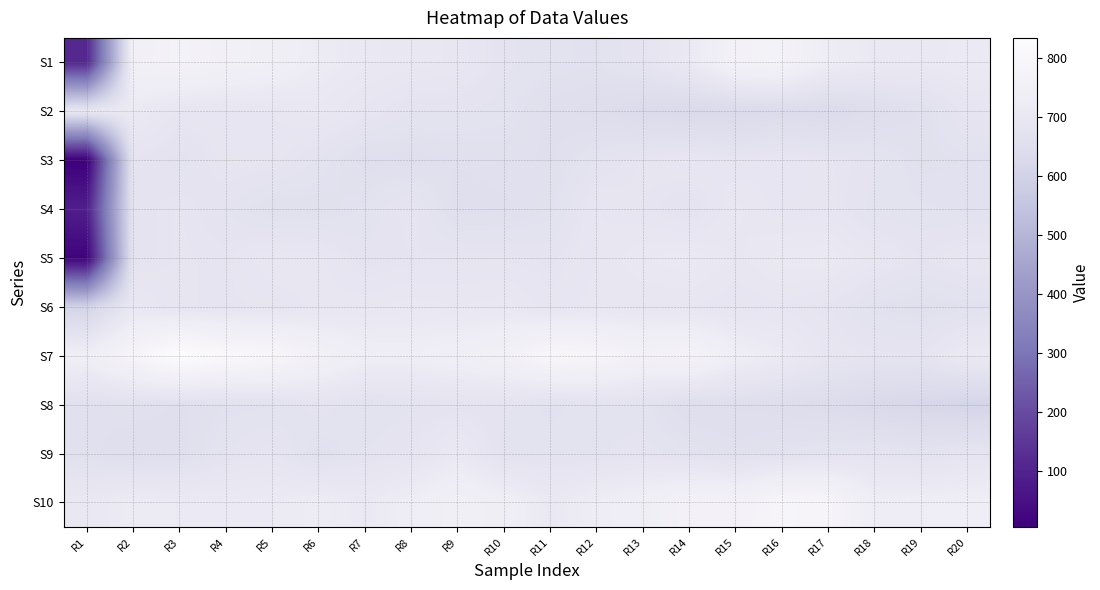

At which category is the sum across all series the highest?

R3